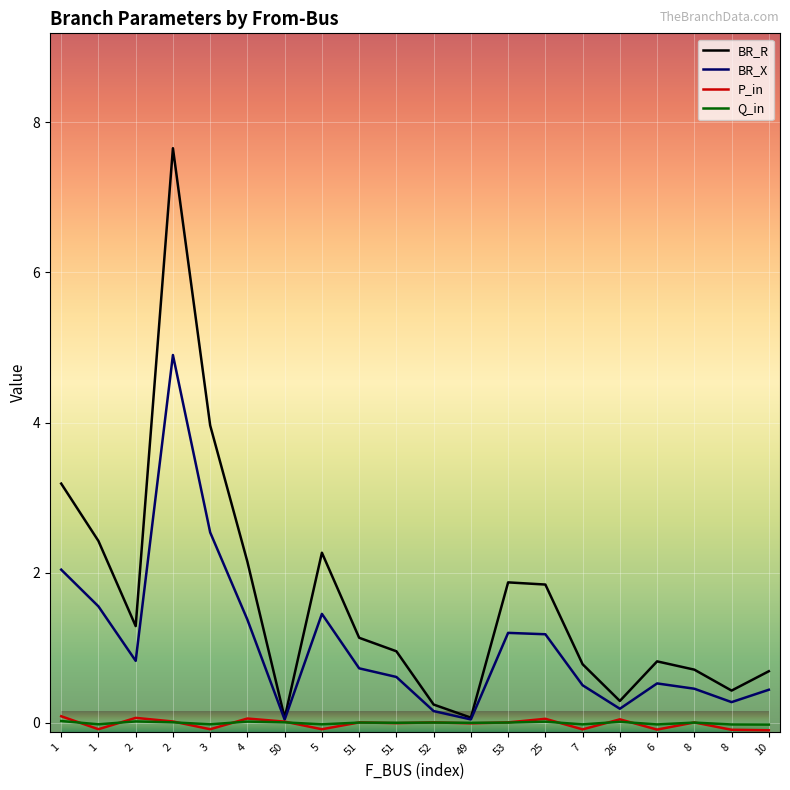

True or false: Q_in and BR_R intersect in this chart.

False